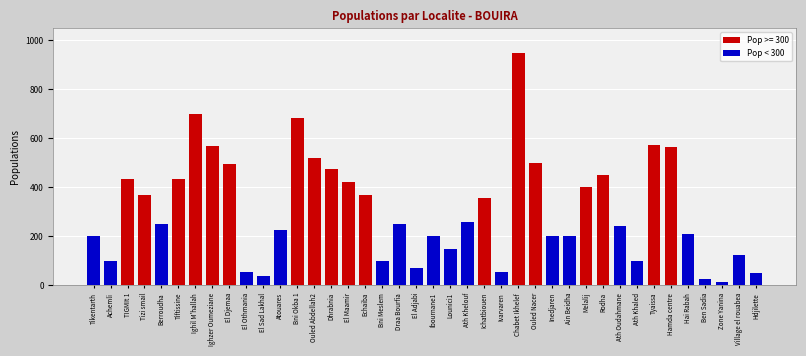

The Pop < 300 series shows 200 at Inedjaren. True or false?

True